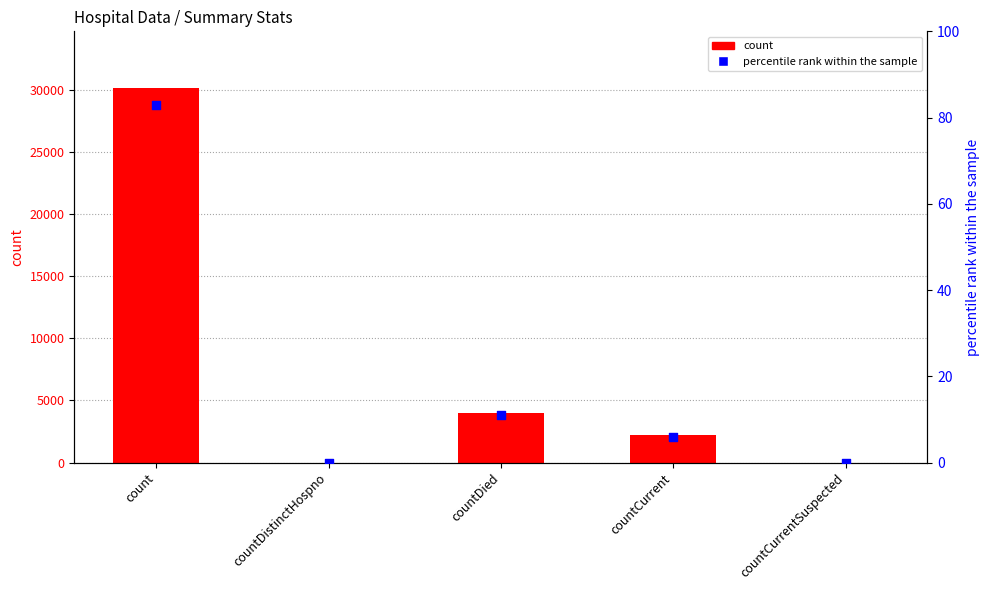

At how many categories does at least one series exceed 421?

3